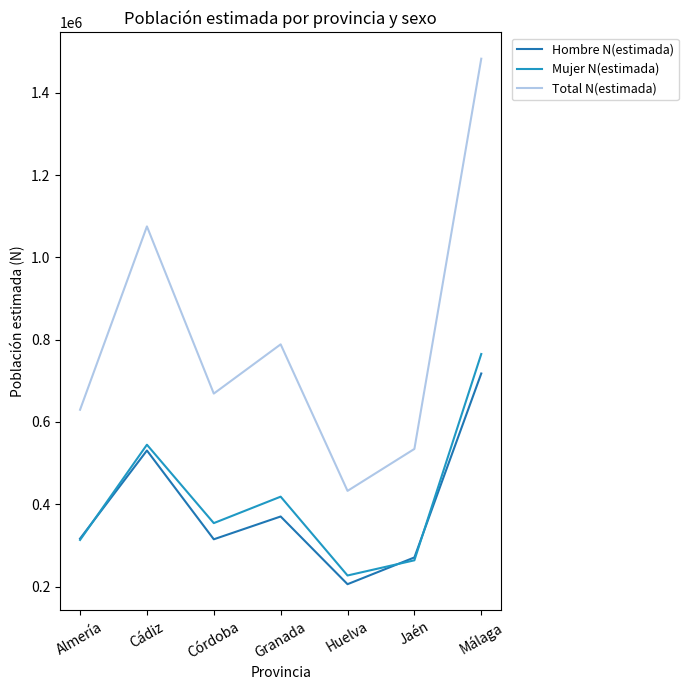

What are all the series names shown in the legend?

Hombre N(estimada), Mujer N(estimada), Total N(estimada)